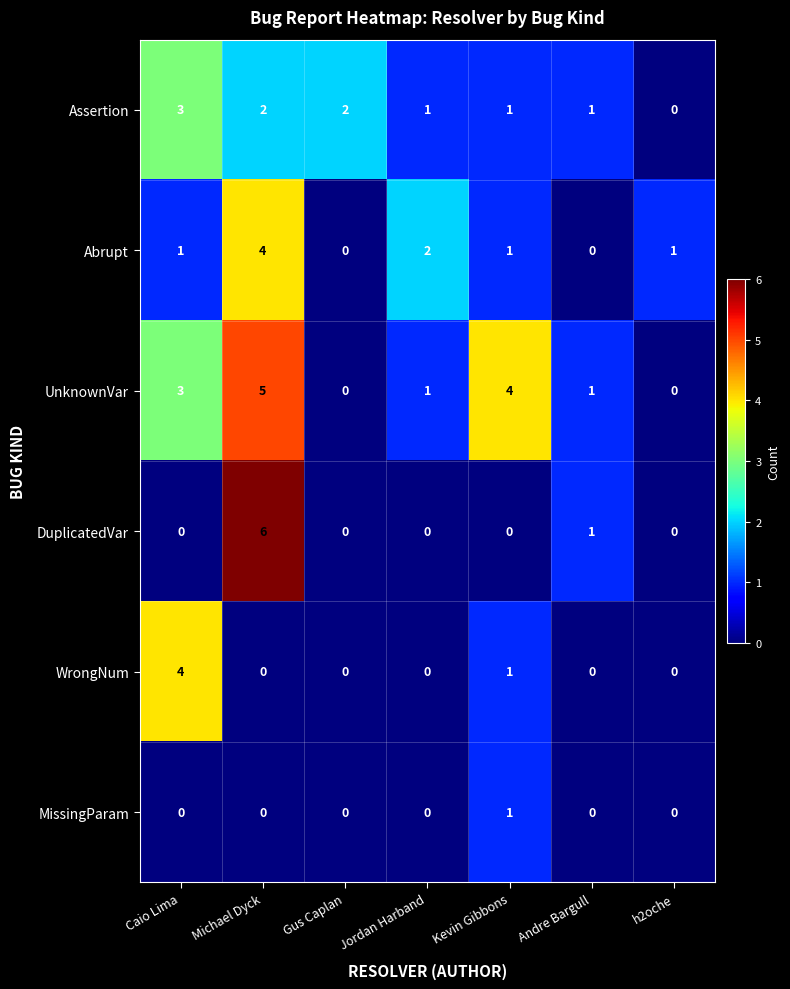

How many data points does each series have?

7